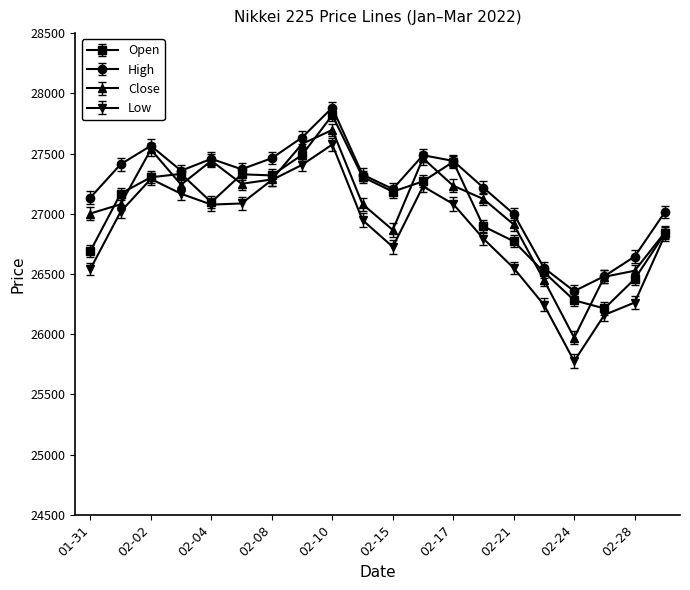

How many lines are shown in the chart?

4